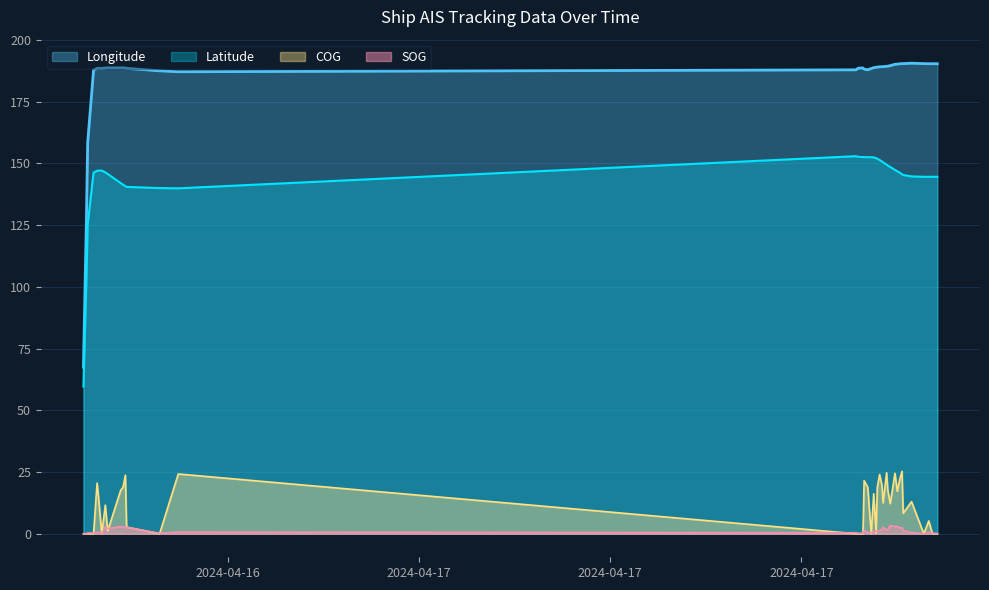

At which category is the sum across all series the highest?

2024-04-17 17:27:02